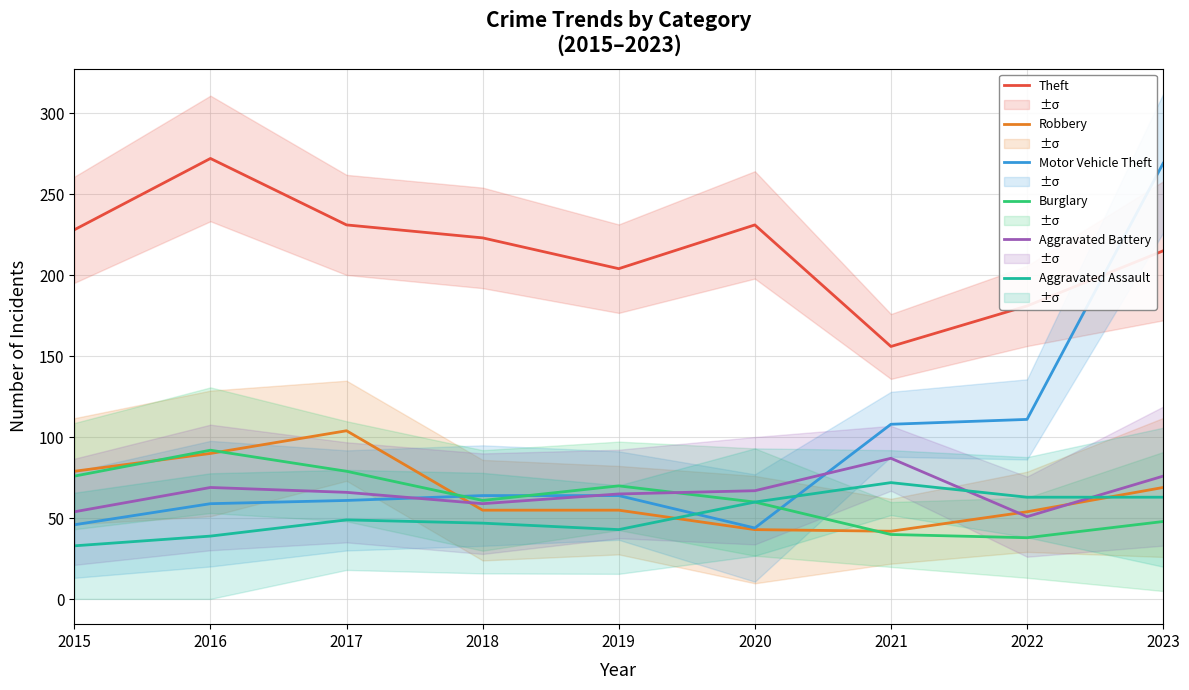

How many values in the Theft series are below 223?

4